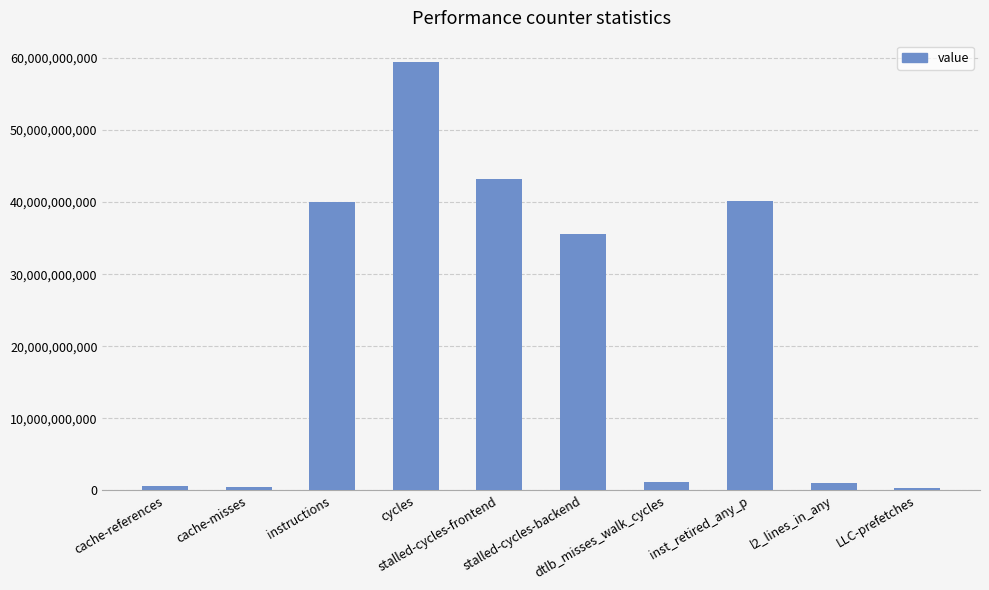

What is the maximum value shown in the chart?

59434660459